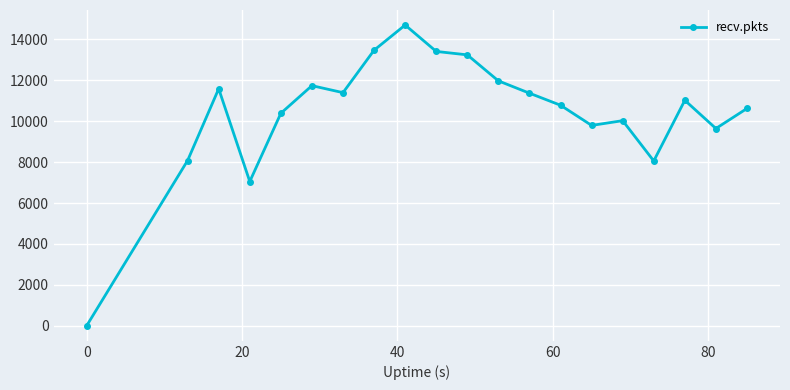

How many categories are shown in the chart?

20